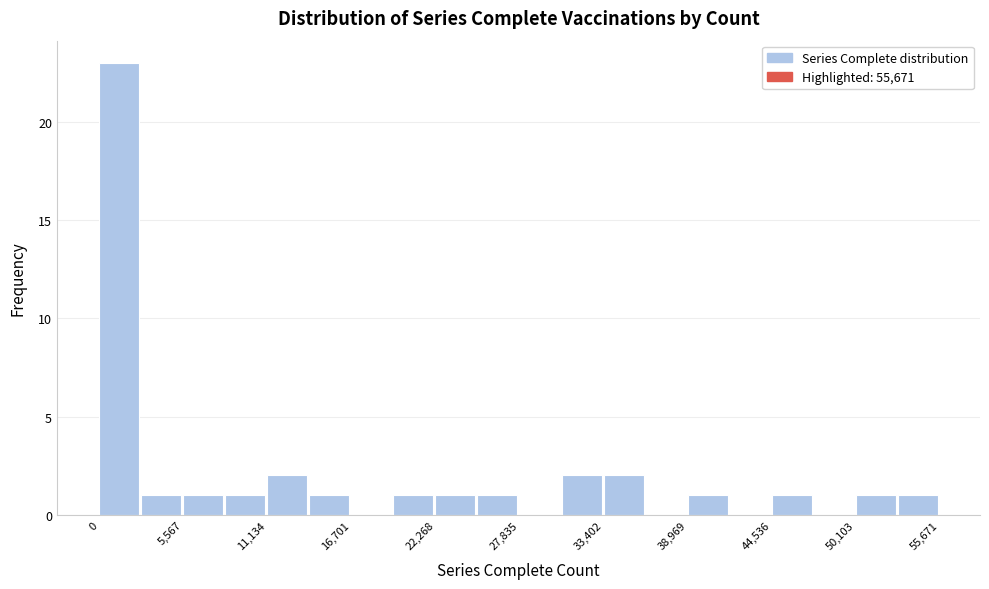

Around what value on the x-axis is the tallest bar? Give the approximate position of its centre, as read against the axis.

1000